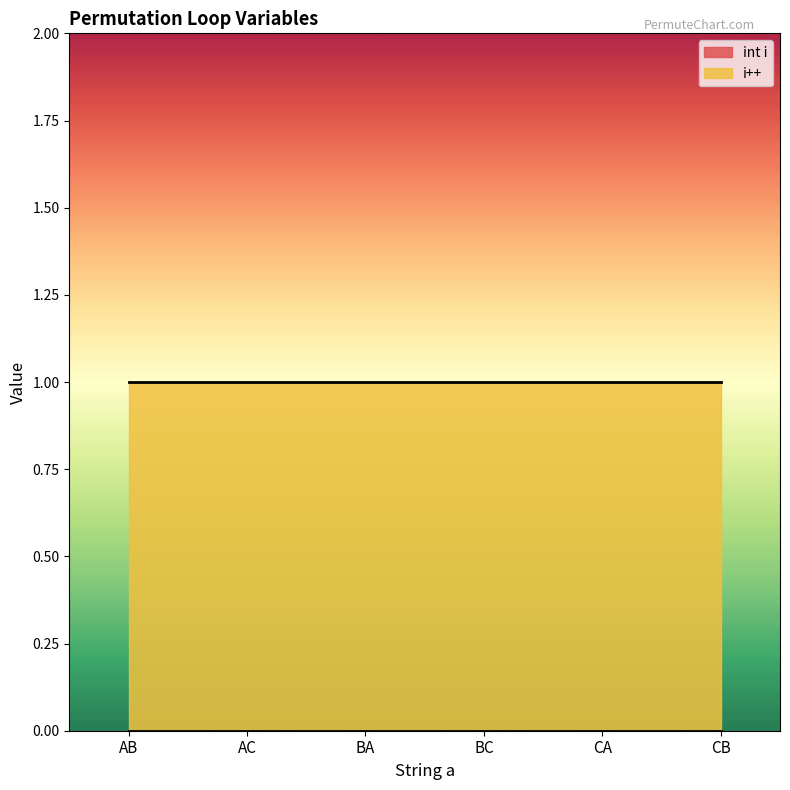

What is the sum of all i++ values?

6